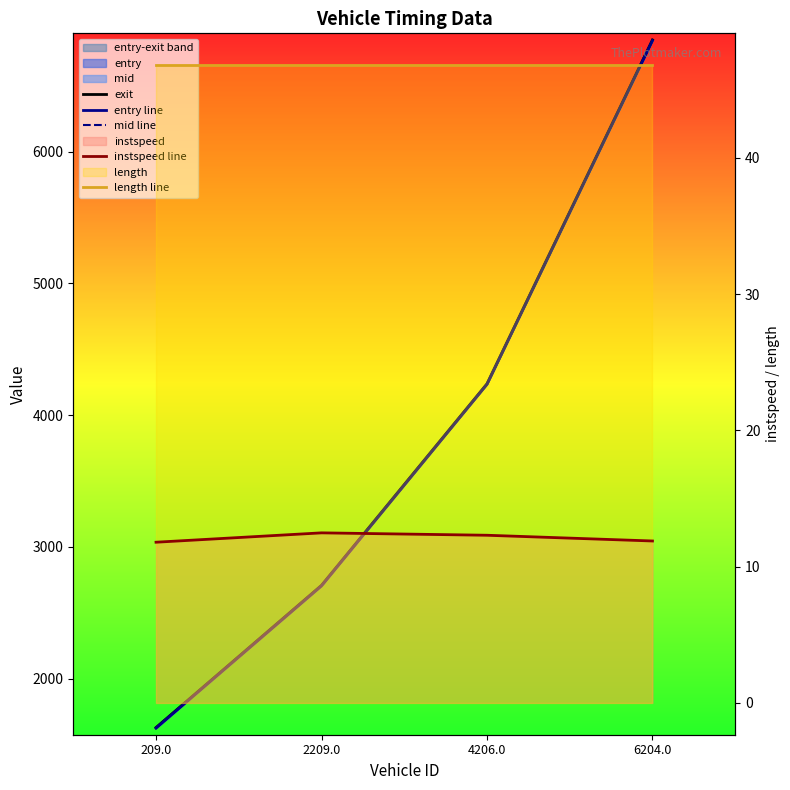

How many lines are shown in the chart?

5